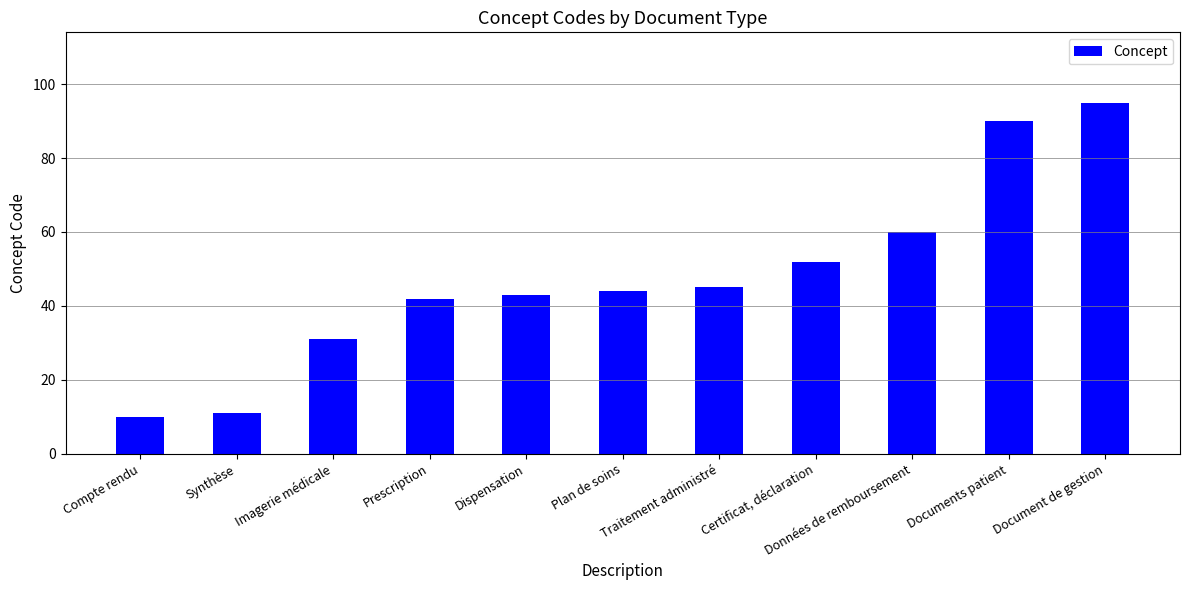

List the labels in order of value, smallest first.

Compte rendu, Synthèse, Imagerie médicale, Prescription, Dispensation, Plan de soins, Traitement administré, Certificat, déclaration, Données de remboursement, Documents patient, Document de gestion